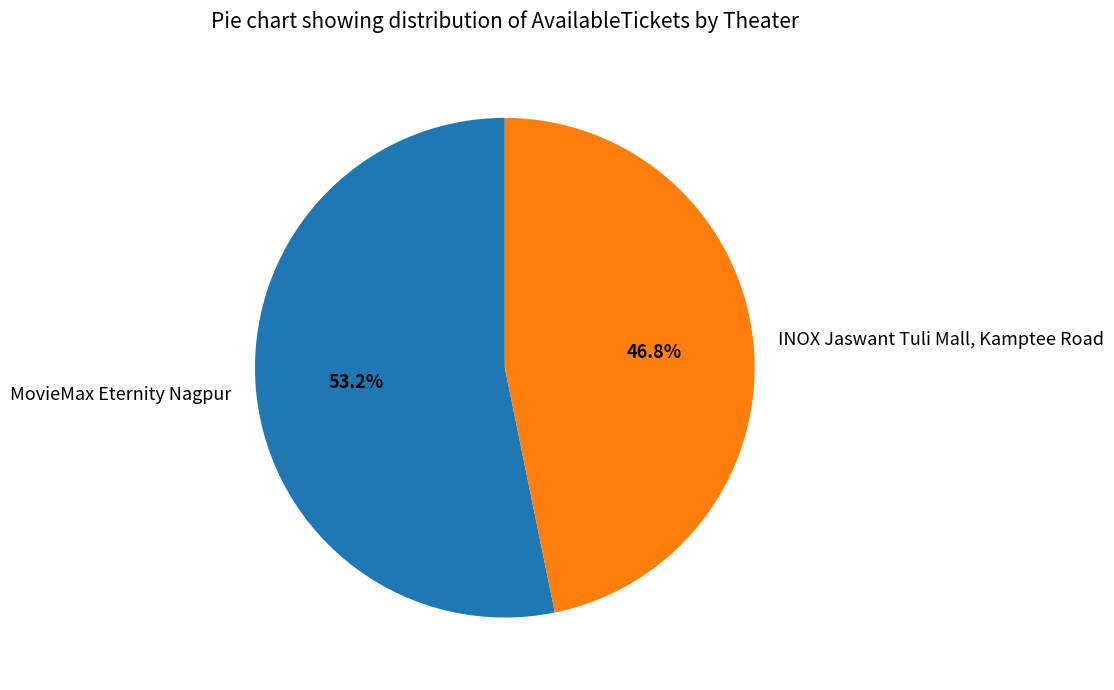

To the nearest percent, what is the average slice percentage?

50%